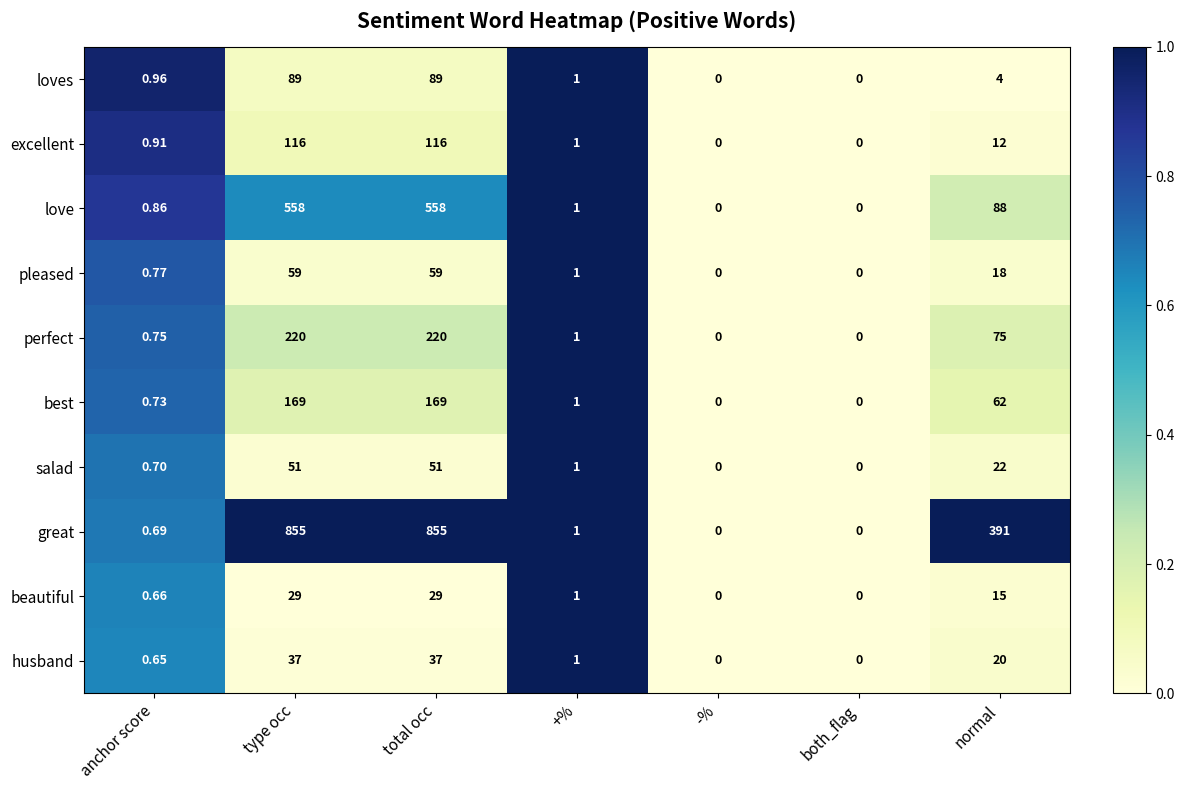

Which series has the widest spread of values?

great